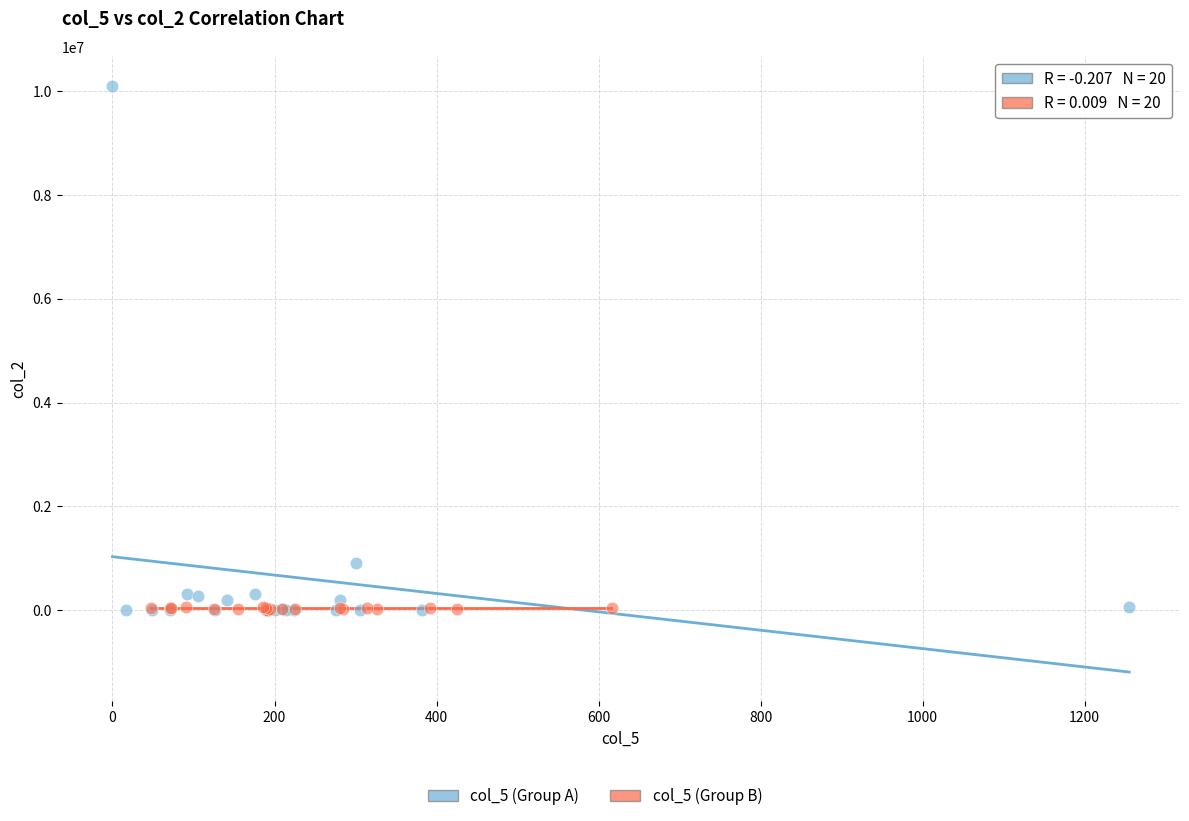

Which series has the largest Y range (max minus min)?

col_5 (Group A)